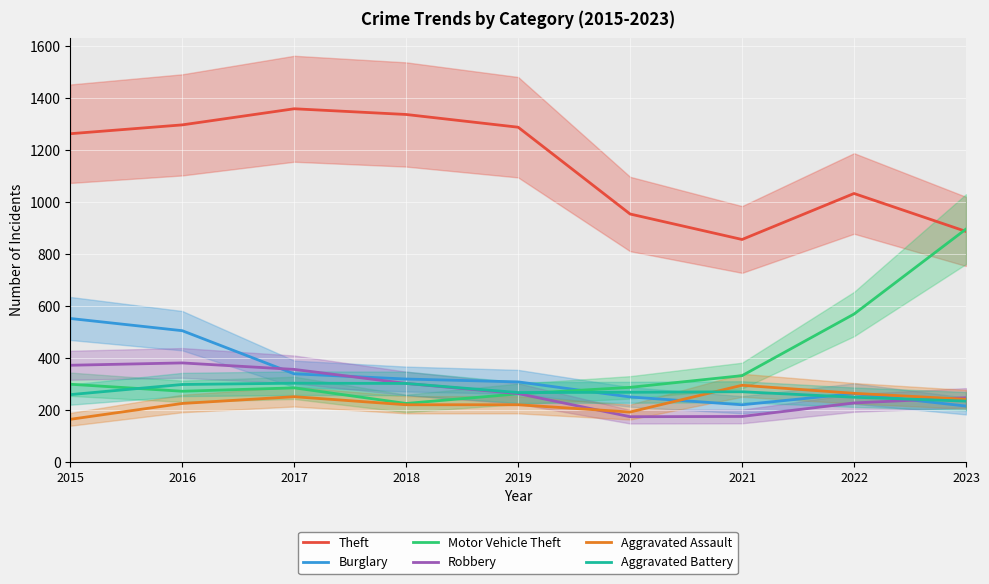

Which series changed the most between 2018 and 2022?

Motor Vehicle Theft